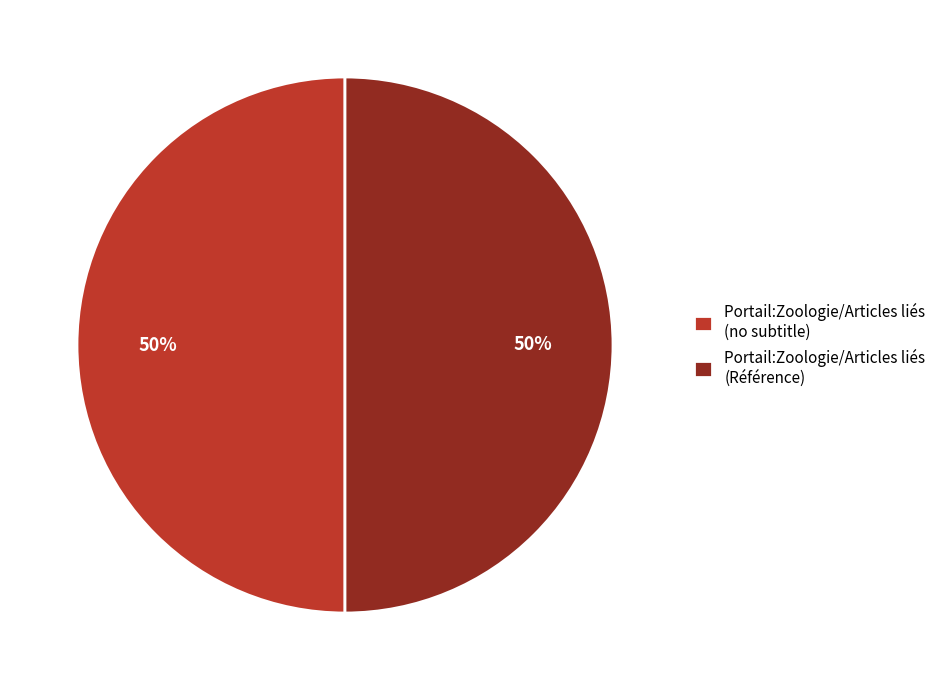

Approximately how many times larger is the value at Portail:Zoologie/Articles liés (no subtitle) compared to Portail:Zoologie/Articles liés (Référence)?

1.0